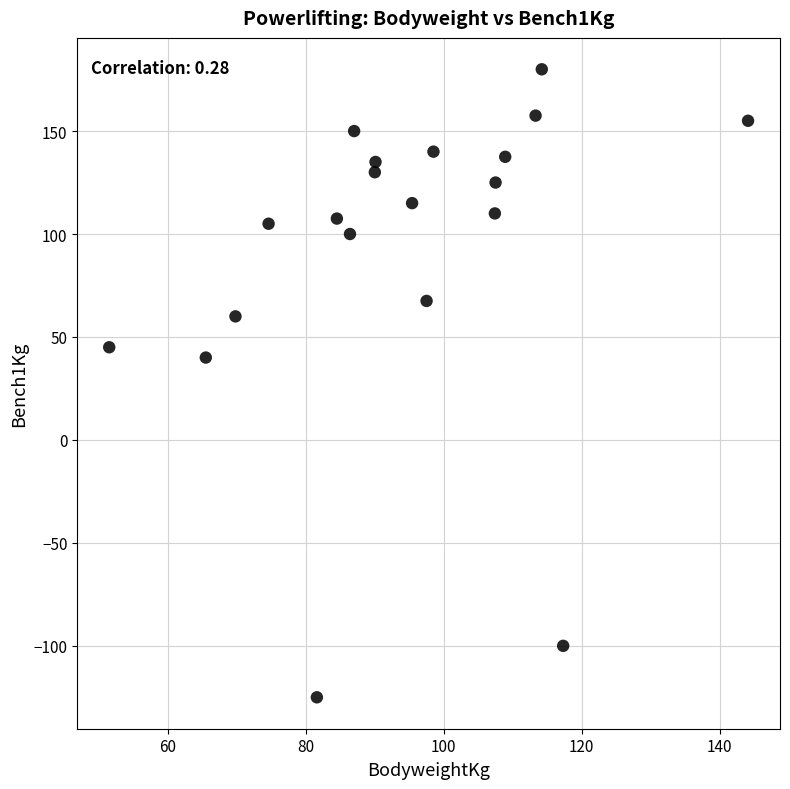

What Y value in the scatter plot is closest to 27?

40.0